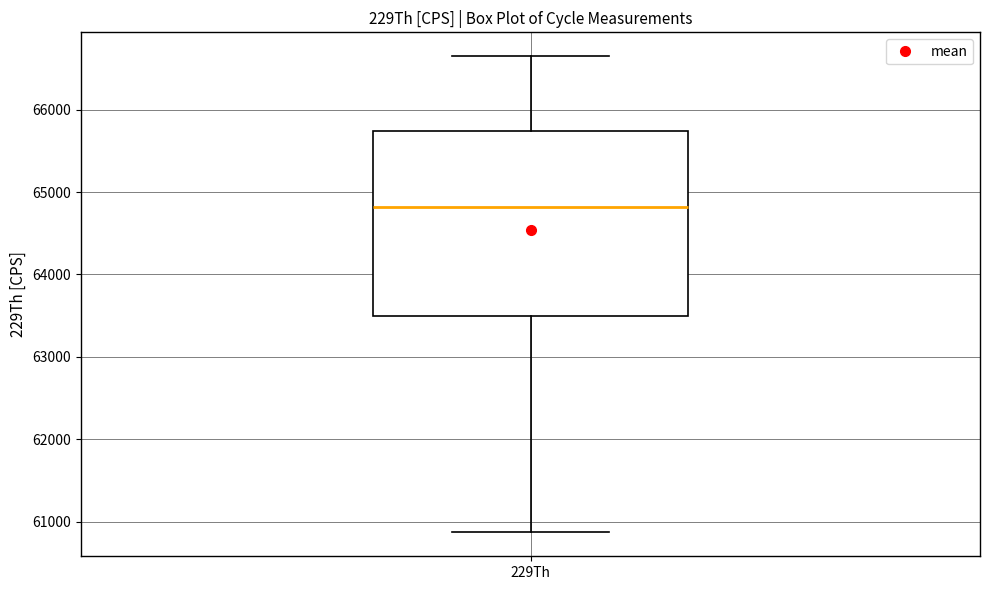

Transcribe this box plot: give where the median line is, the range the box spans, and where the two whiskers end, as read against the y-axis. The values are not printed on the chart, so give them approximately, as read against the axis.

median 64800, box 63500 to 65700, whiskers 60900 to 66700